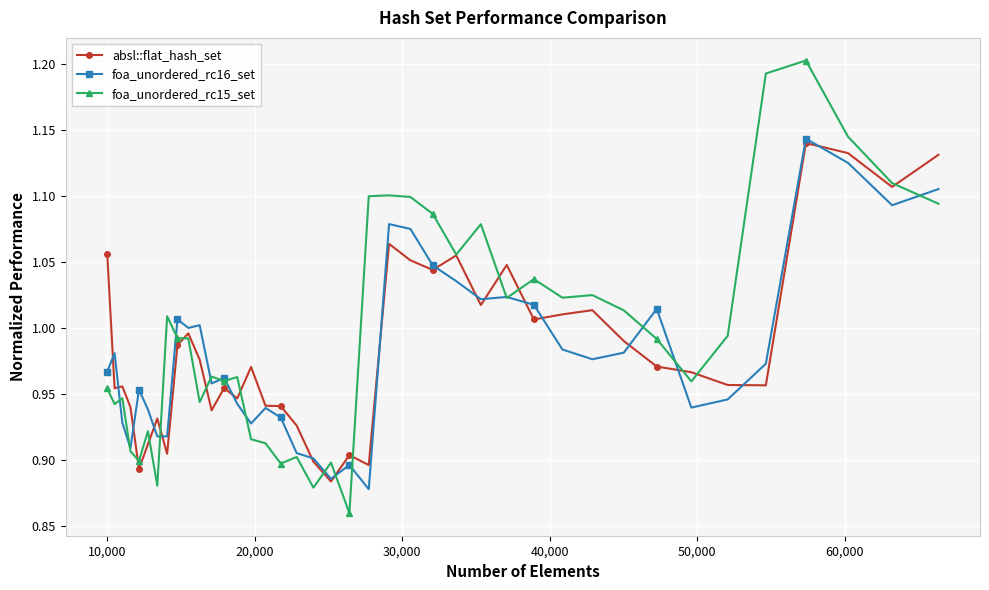

Which series has the widest spread of values?

foa_unordered_rc15_set